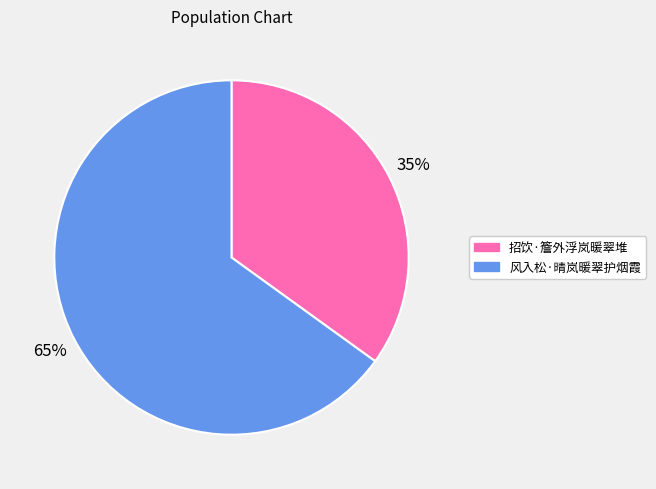

Do 招饮·簷外浮岚暖翠堆 and 风入松·晴岚暖翠护烟霞 together represent more than half of the pie?

Yes